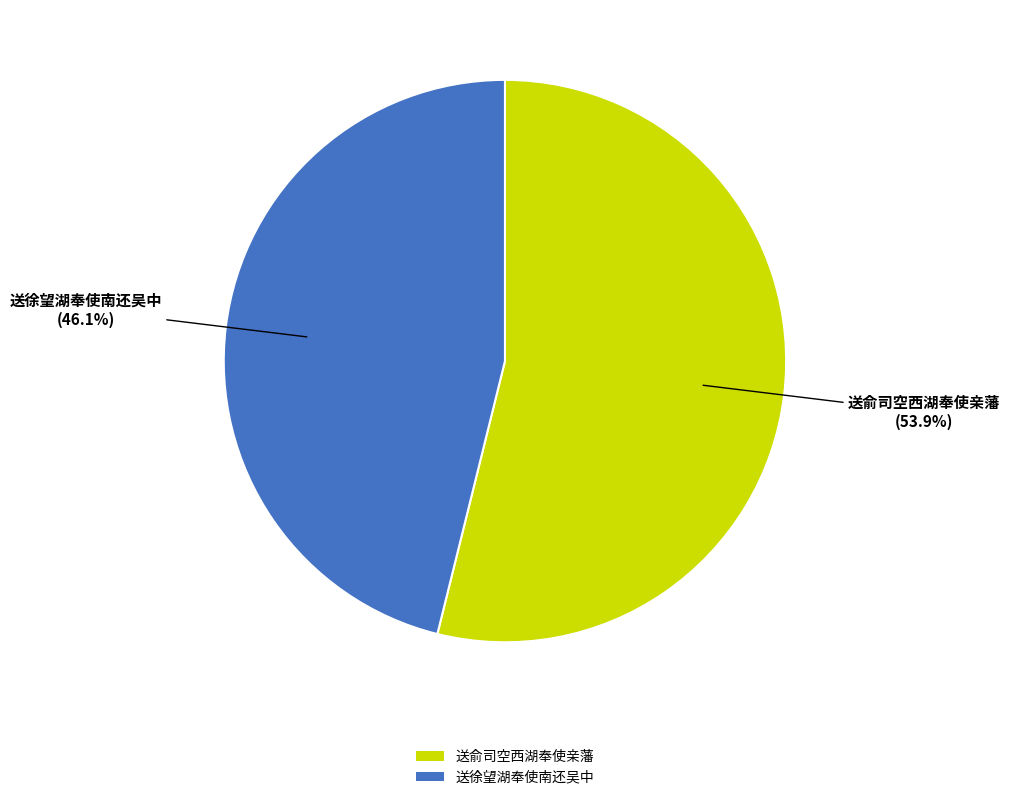

How much of the chart is everything except 送俞司空西湖奉使亲藩?

46.1%